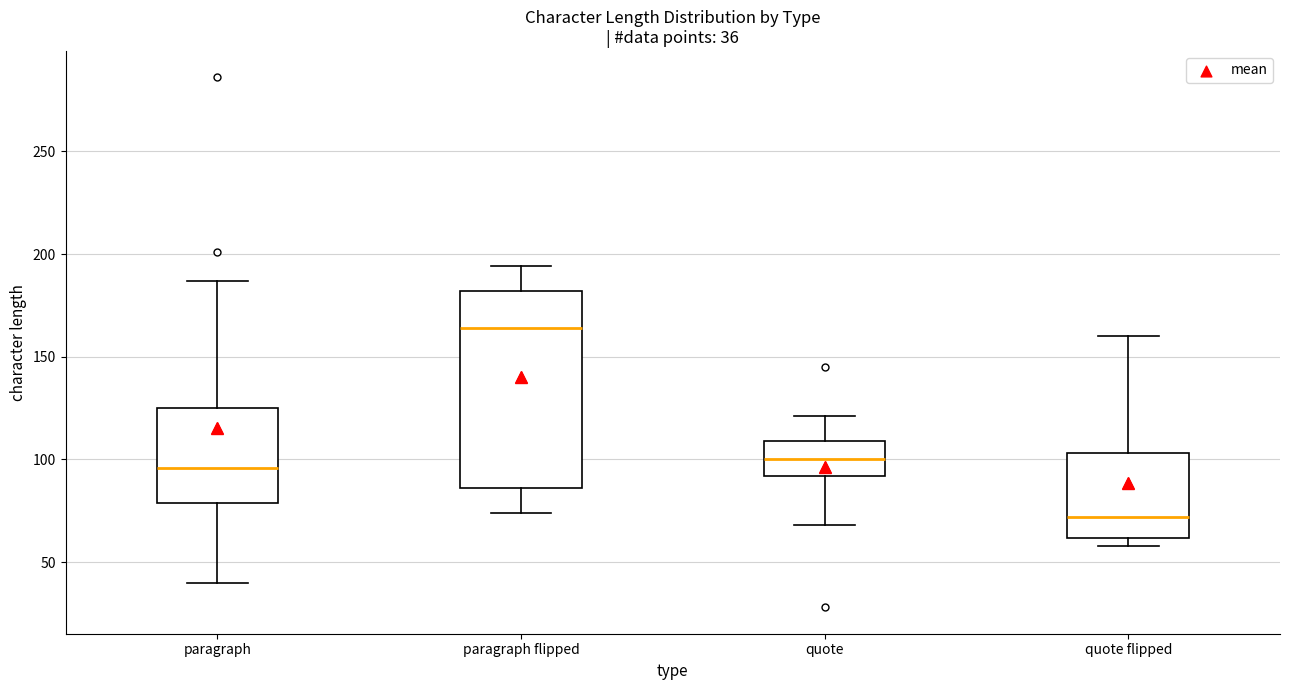

Which box's median line is the lowest?

quote flipped